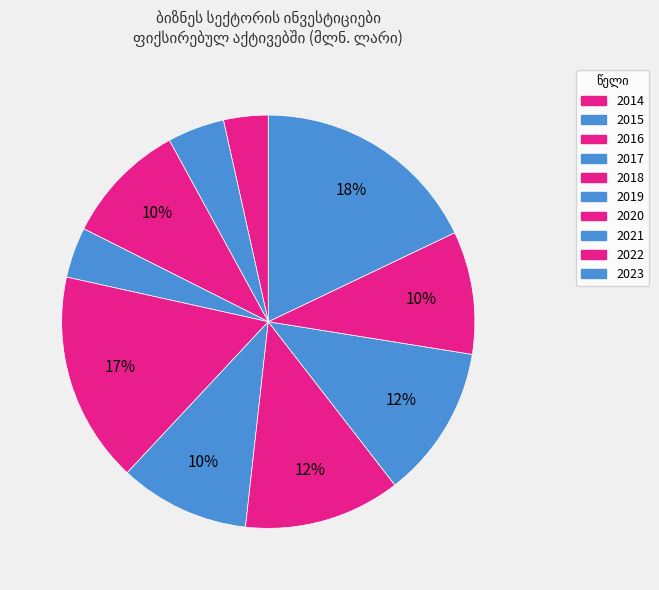

Which category has the smallest portion of the pie?

2014